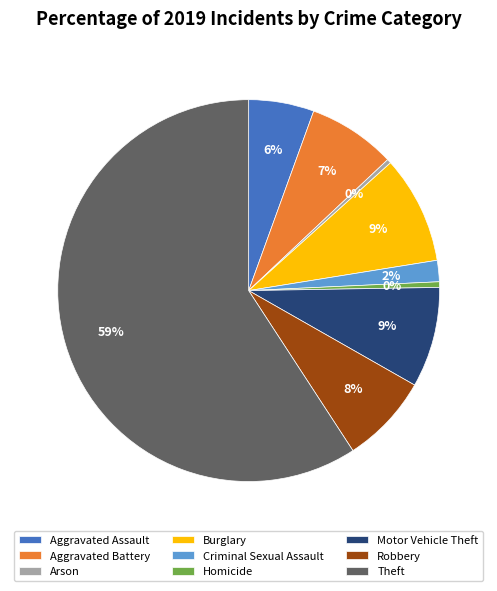

Is it true that Robbery is 8% of the pie?

True